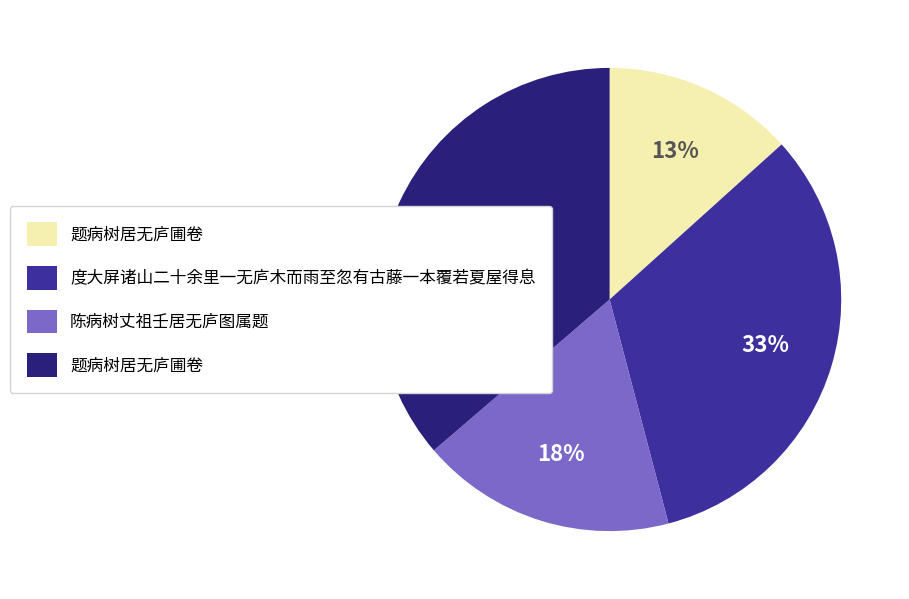

To the nearest percent, what is the average slice percentage?

25%